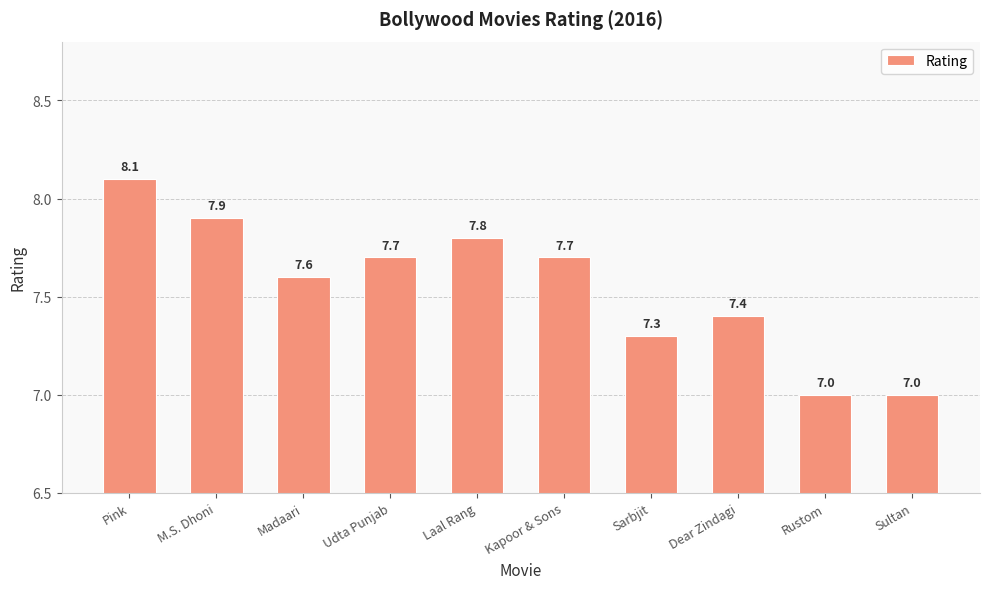

What is the ratio of the value at Kapoor & Sons to the value at Udta Punjab?

1.0